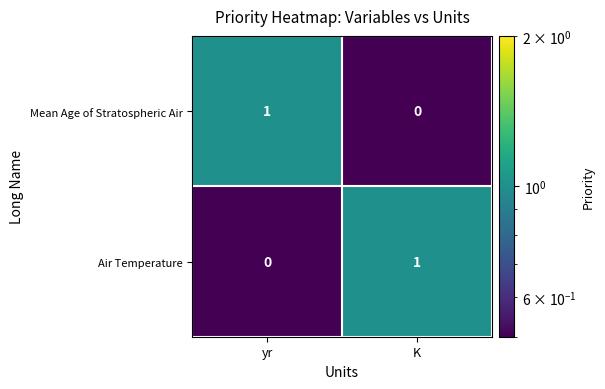

The Air Temperature series shows 0 at yr. True or false?

True